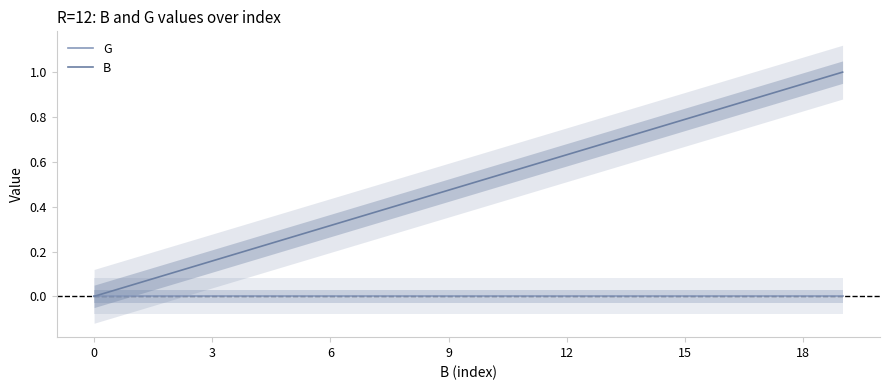

Which series has the largest total across all categories?

B